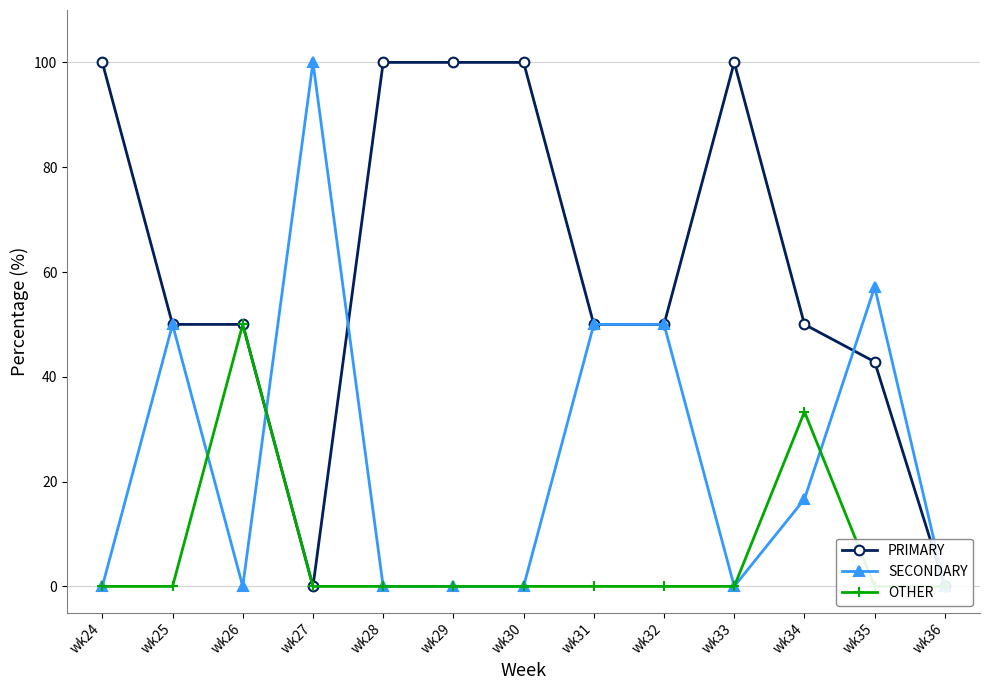

Is this an area chart (filled region under the line)?

No